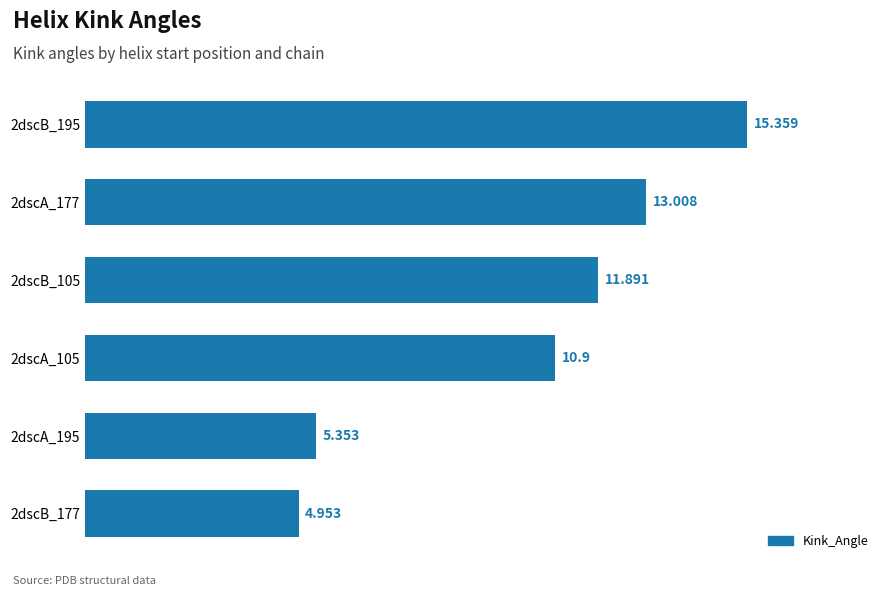

How many data points are above 11?

3